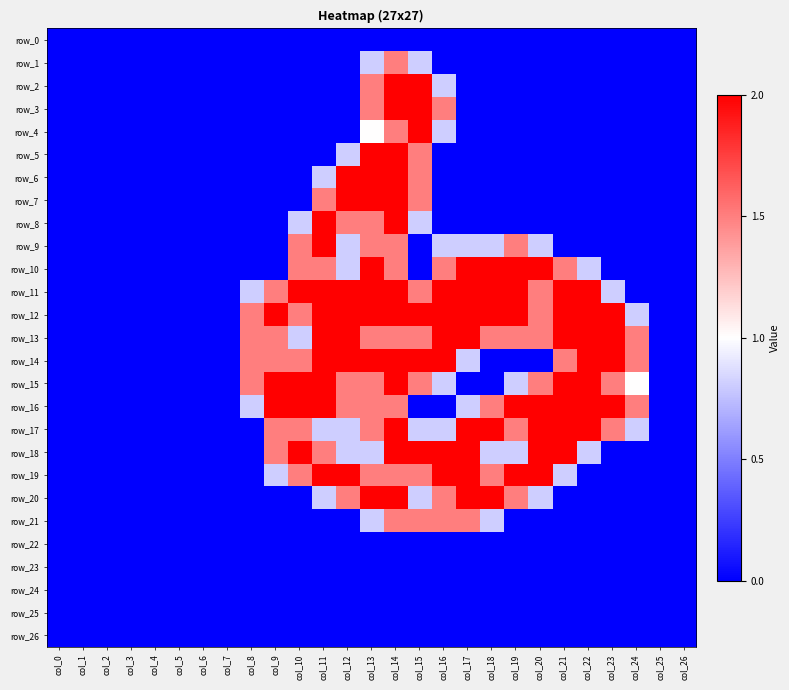

Is the value of row_1 at col_15 greater than the value of row_11 at col_1?

Yes